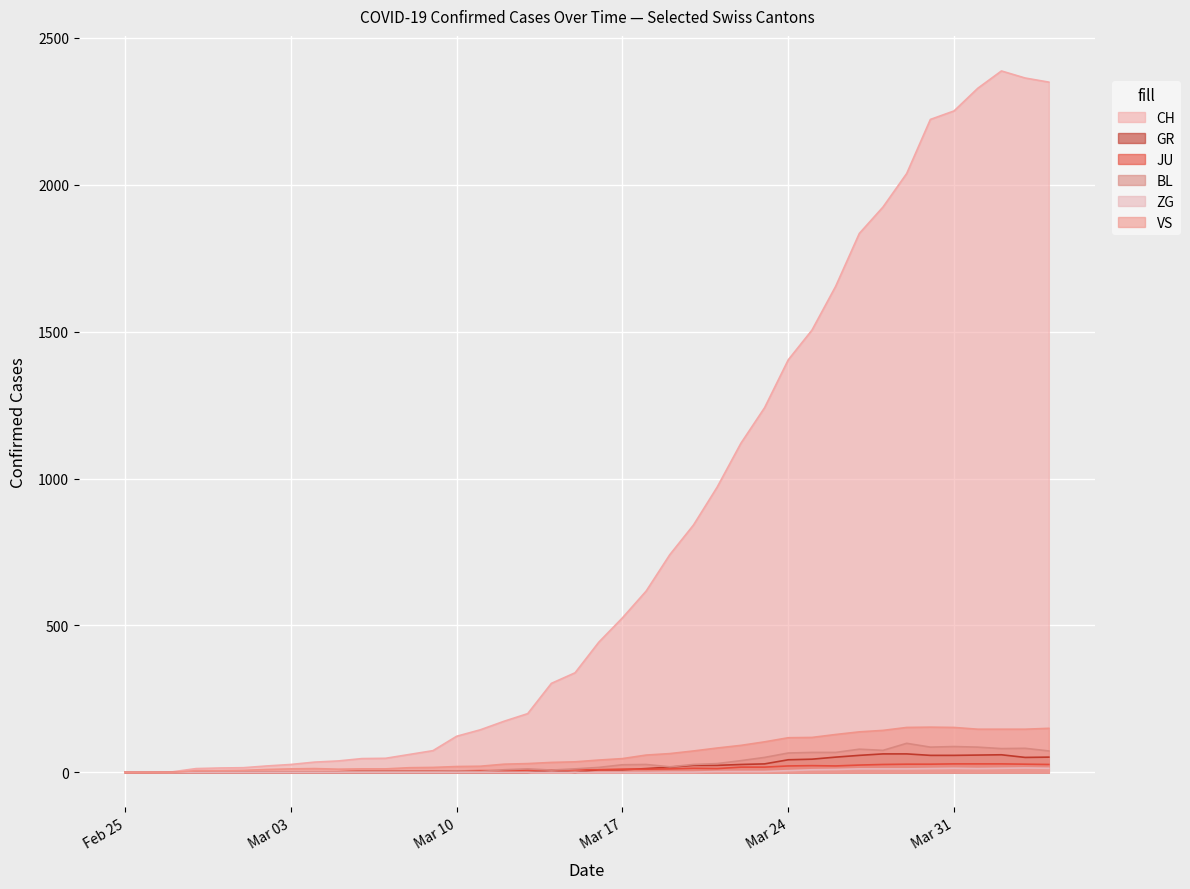

Which series has the largest range (max minus min)?

CH